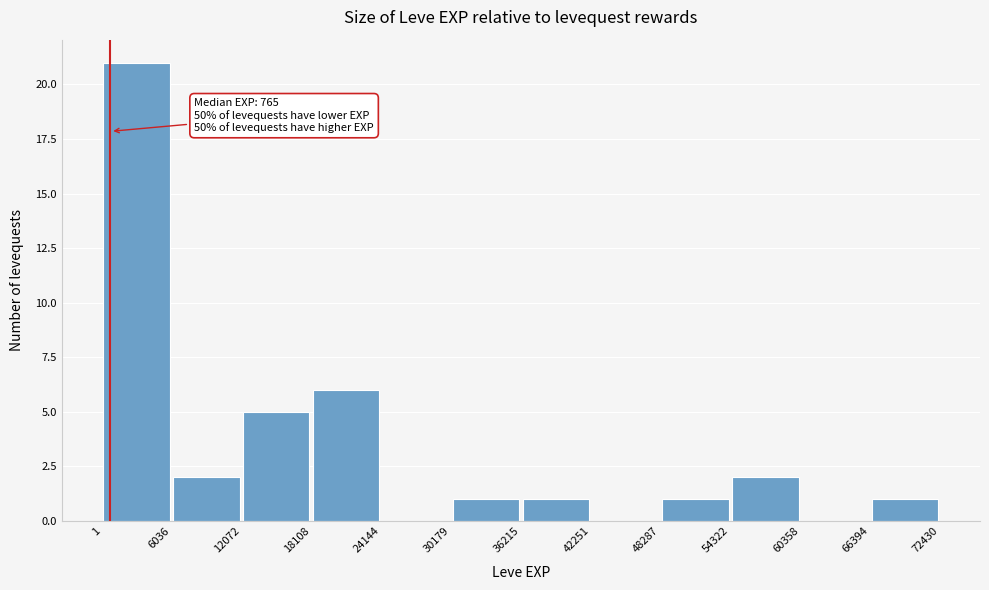

Which range on the x-axis has the tallest bar?

1 to 6036